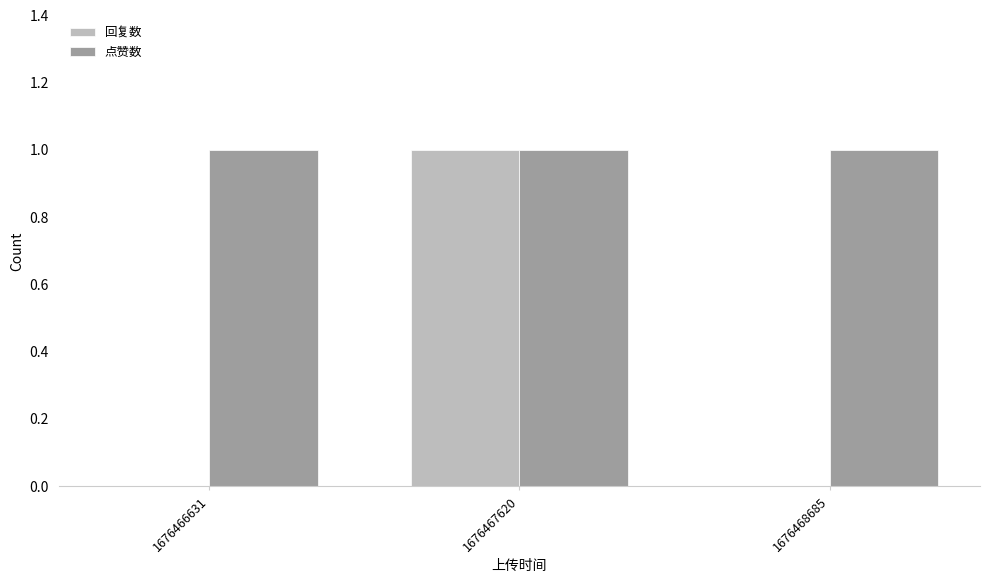

What is the difference between the 回复数 values at 1676467620 and 1676468685?

1